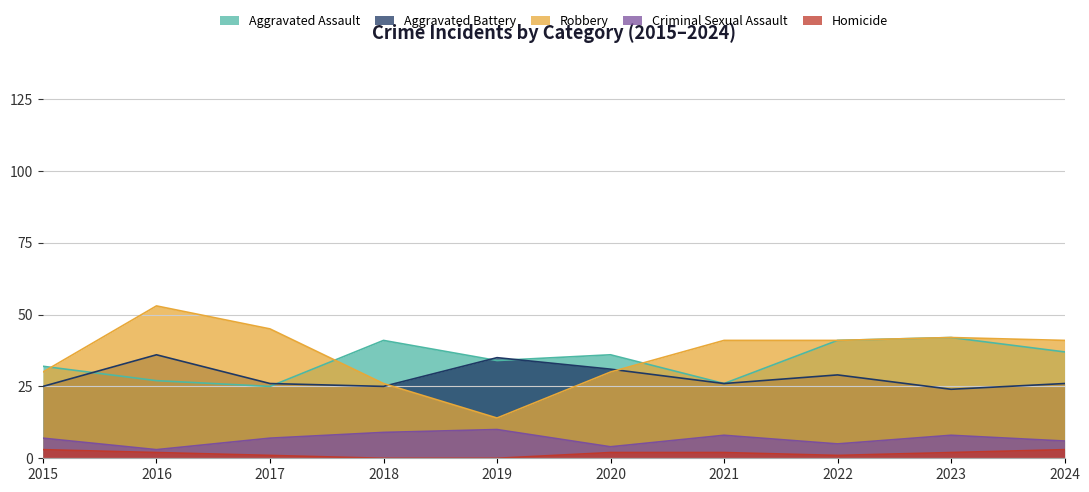

Is the value of Aggravated Assault at 2021 greater than the value of Homicide at 2019?

Yes